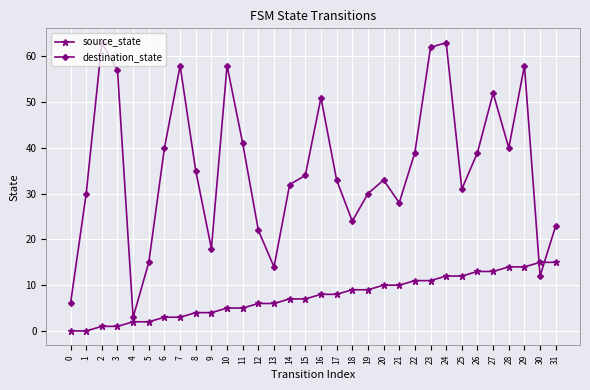

The destination_state series shows 10 at 21. True or false?

False